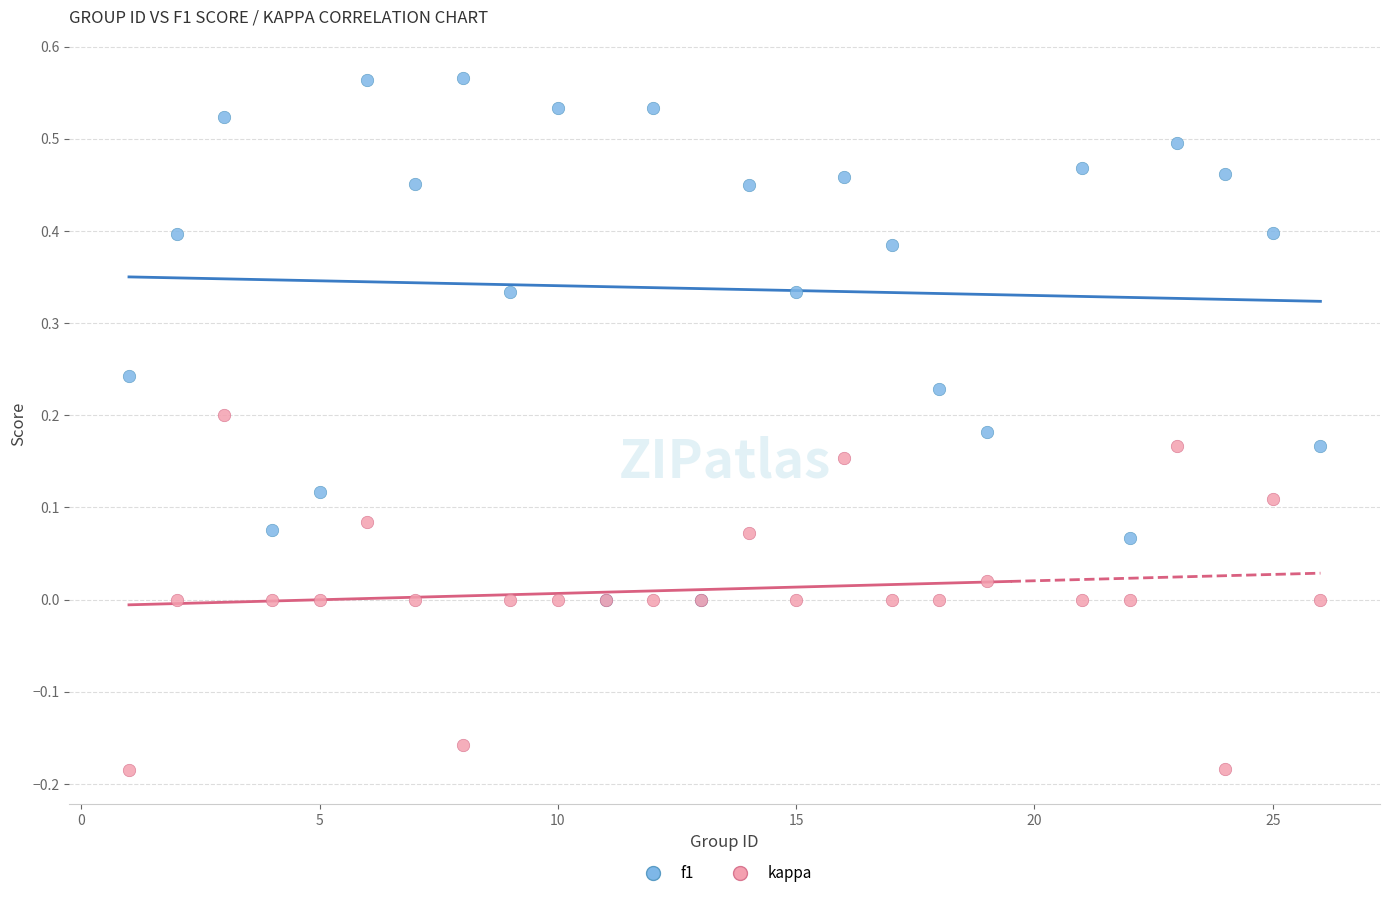

Which series reaches the maximum Y coordinate?

f1